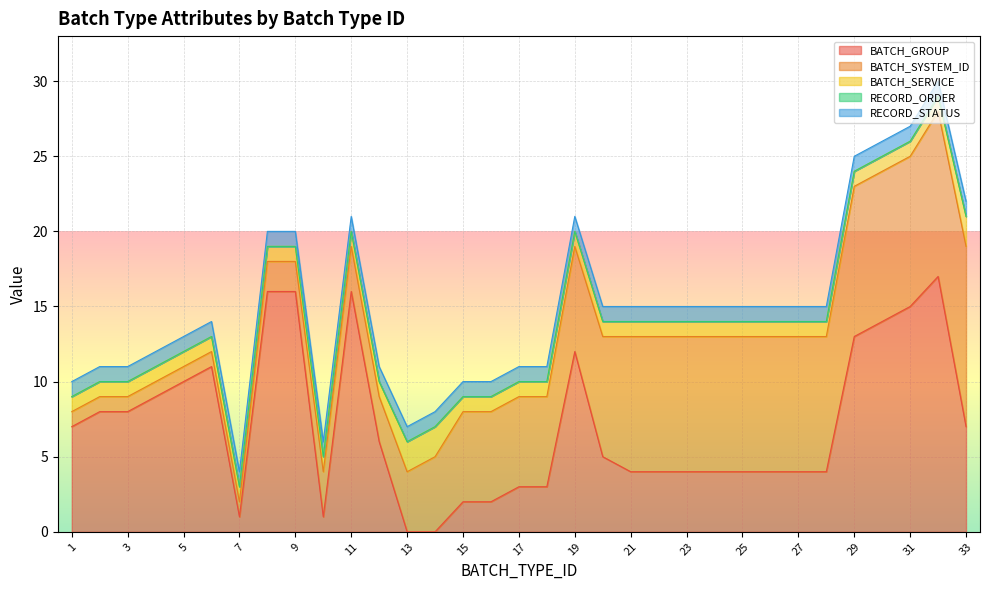

Read the BATCH_SERVICE value at 9.

1